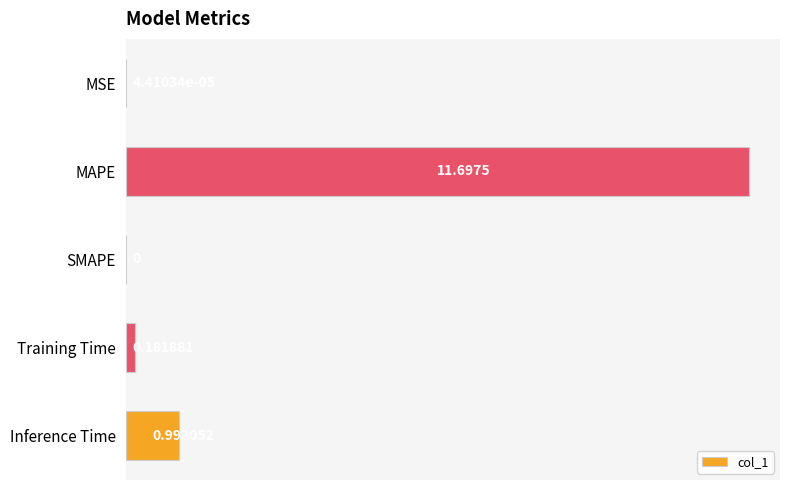

What is the sum of all values?

12.9